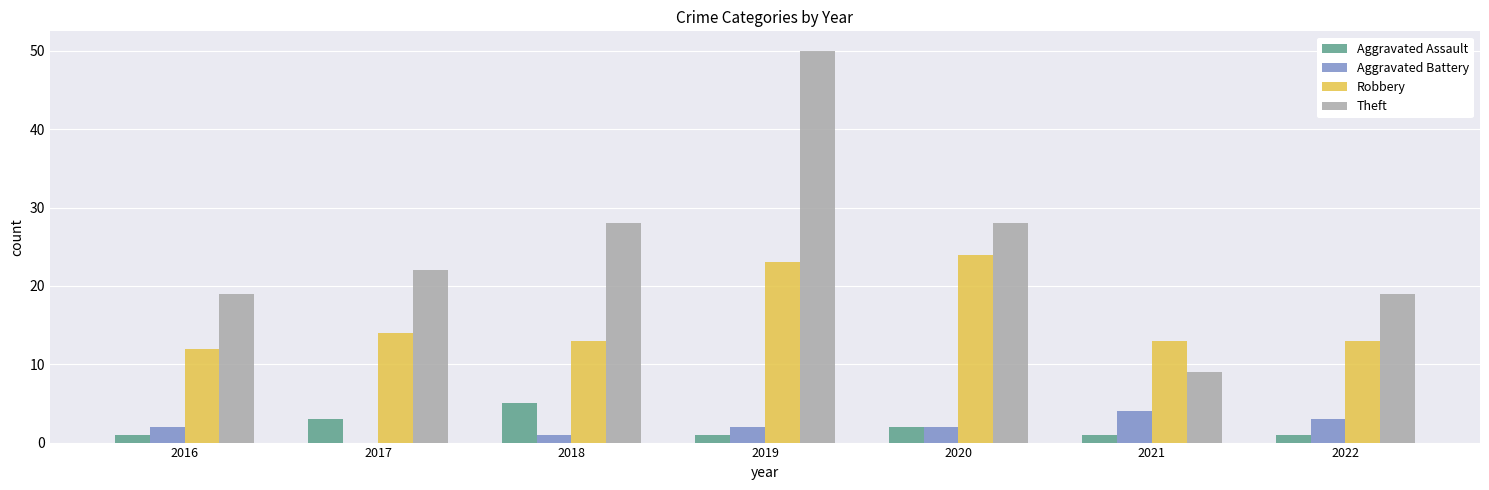

Which series has the largest total across all categories?

Theft